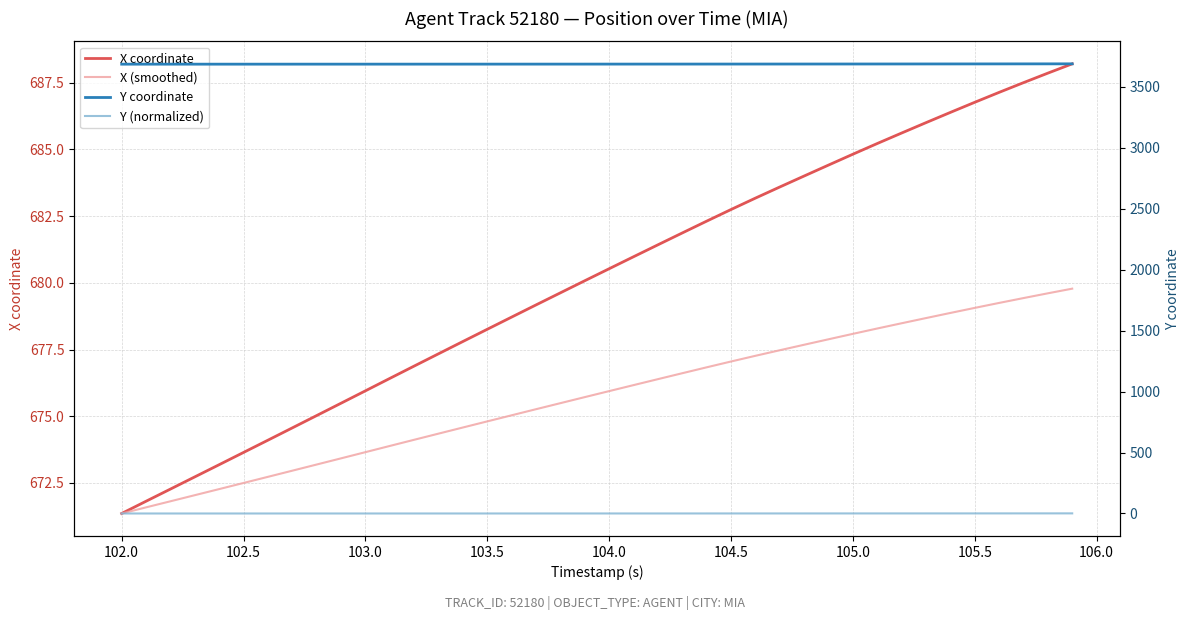

How many lines are shown in the chart?

4